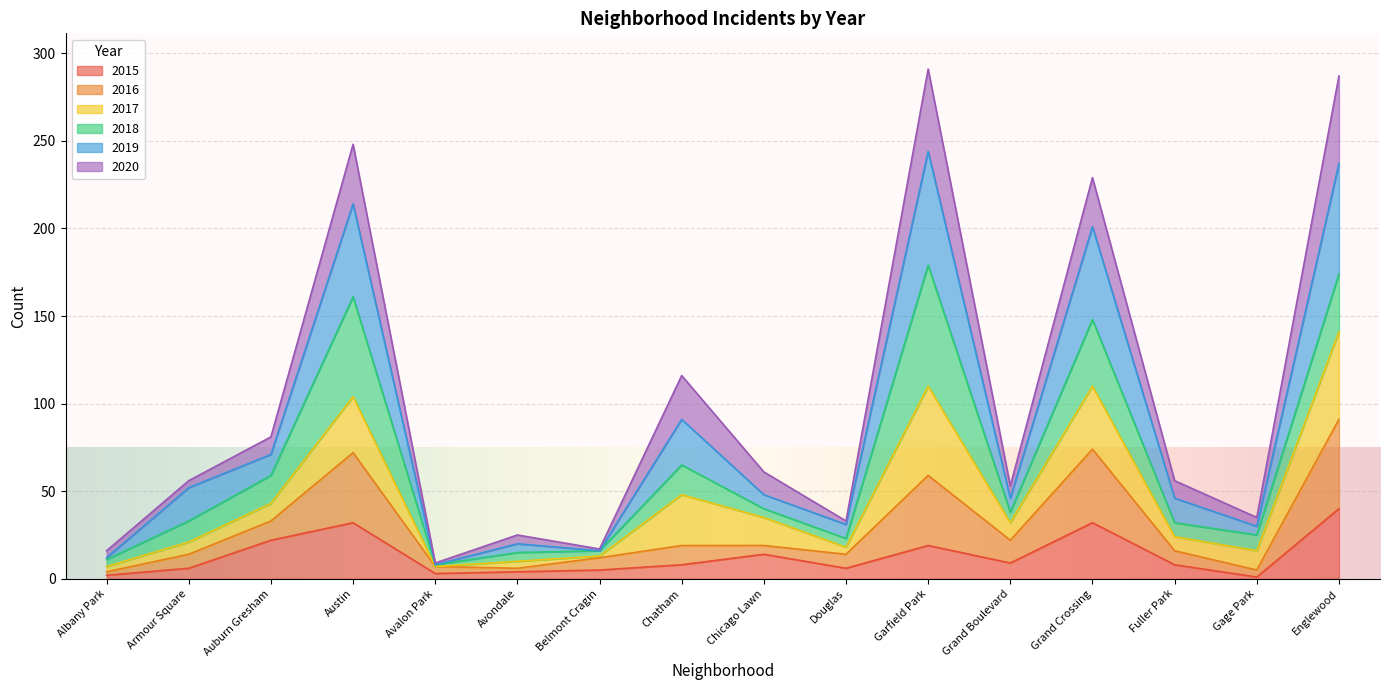

True or false: 2016 has a value of 6 at Albany Park.

False